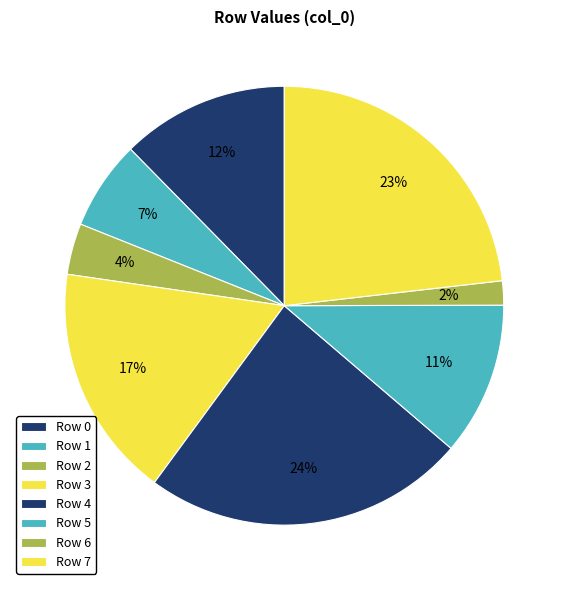

How many segments does this pie chart have?

8